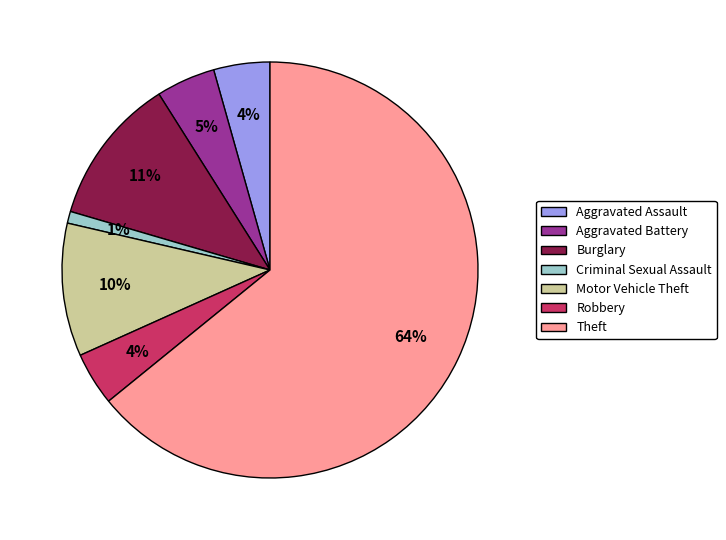

Which category has the biggest portion of the pie?

Theft